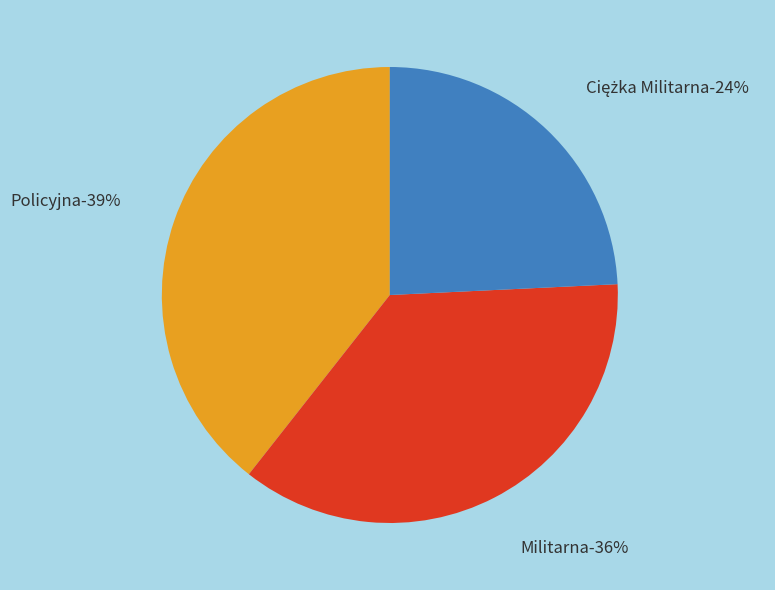

To the nearest percent, what percentage of the pie is Policyjna?

39%